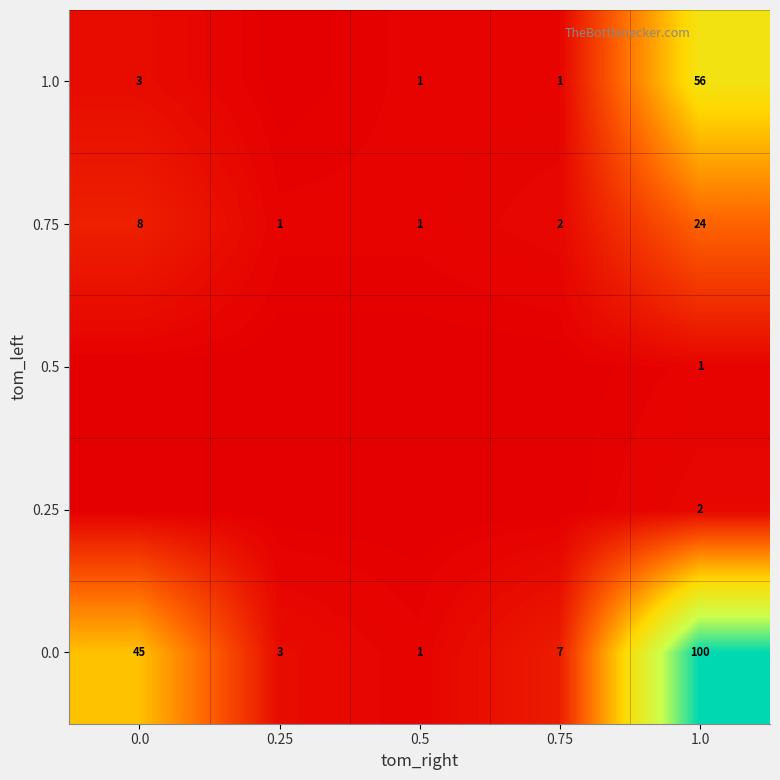

What is the difference between the highest and lowest values at 1.0?

99